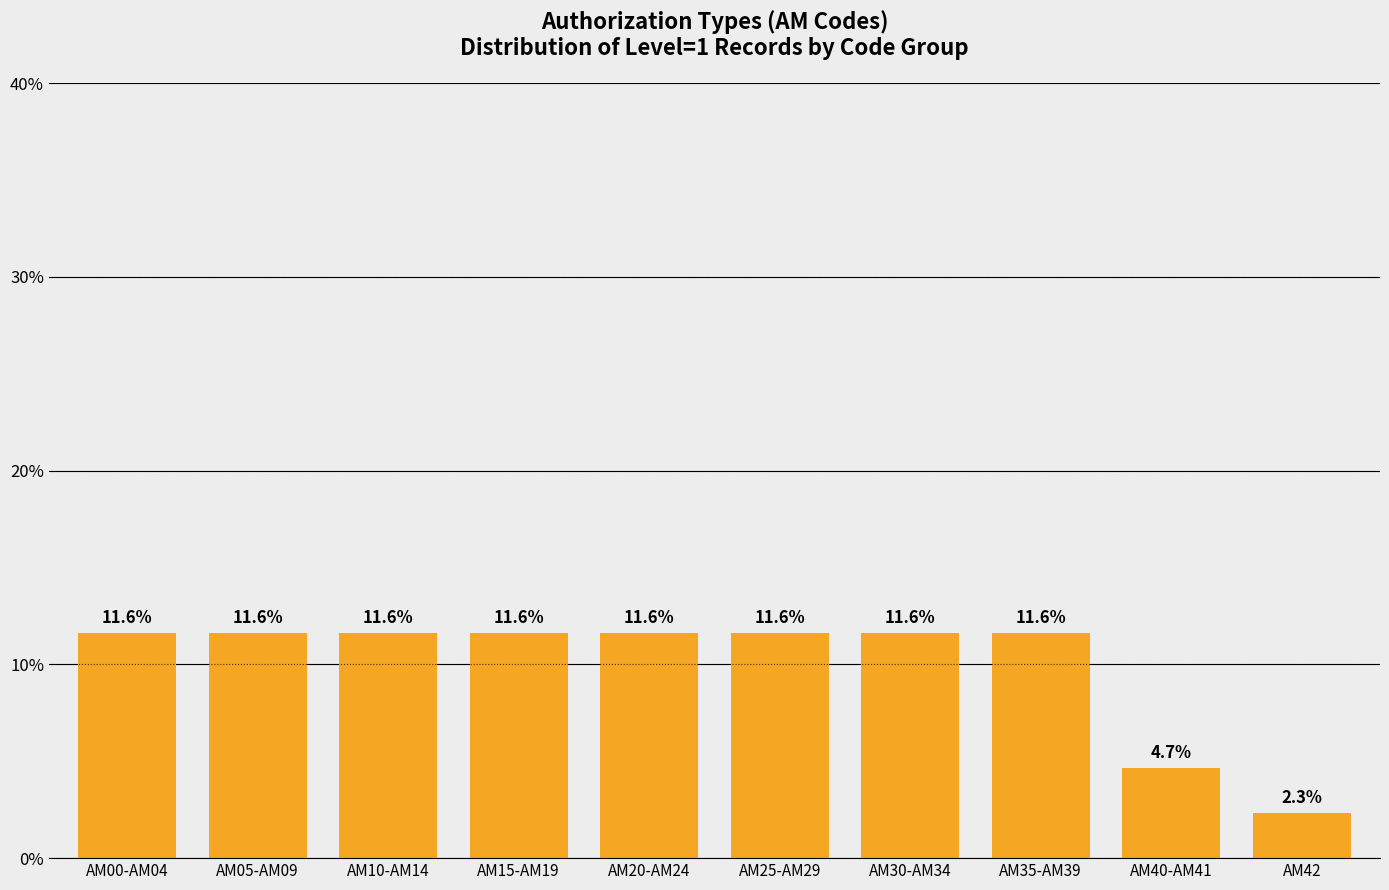

Reading left to right, extract all data points from this chart.

11.6	11.6	11.6	11.6	11.6	11.6	11.6	11.6	4.7	2.3